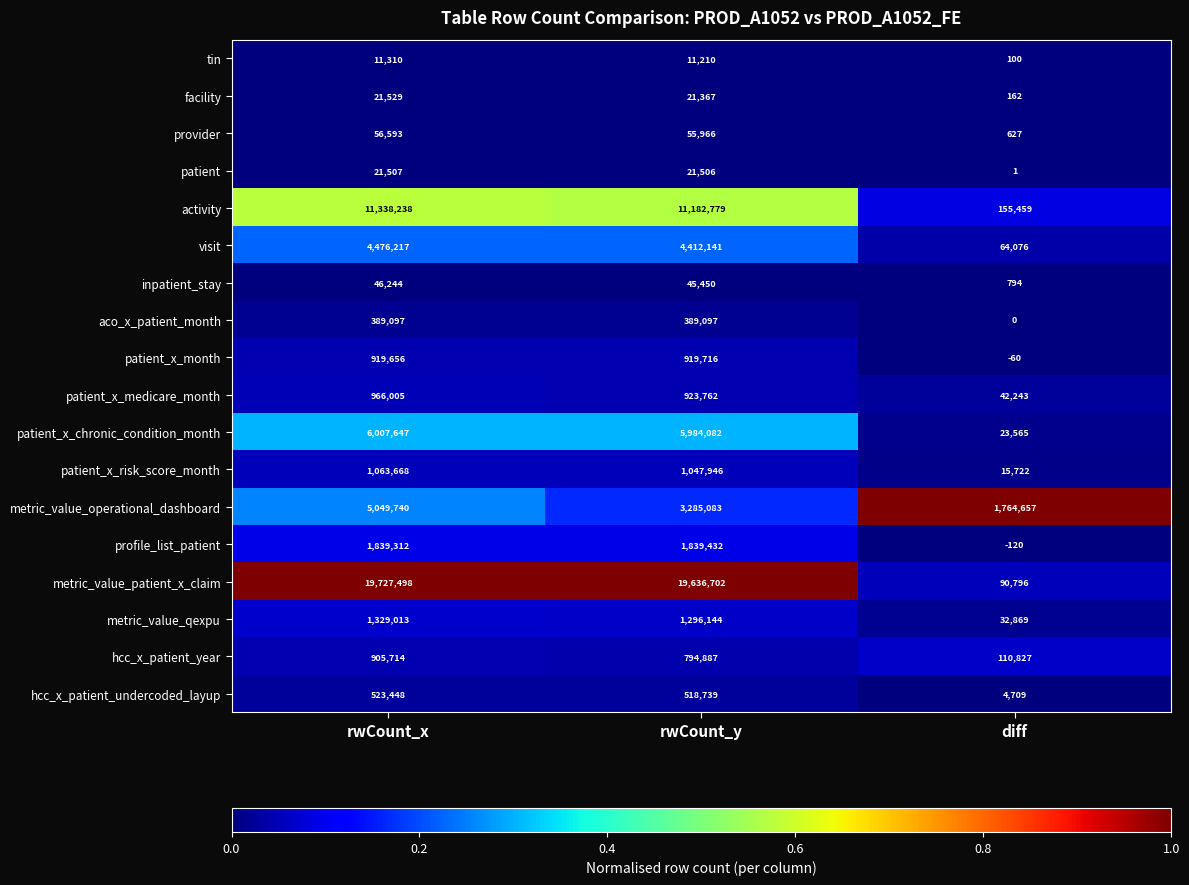

The aco_x_patient_month series shows 200724 at diff. True or false?

False